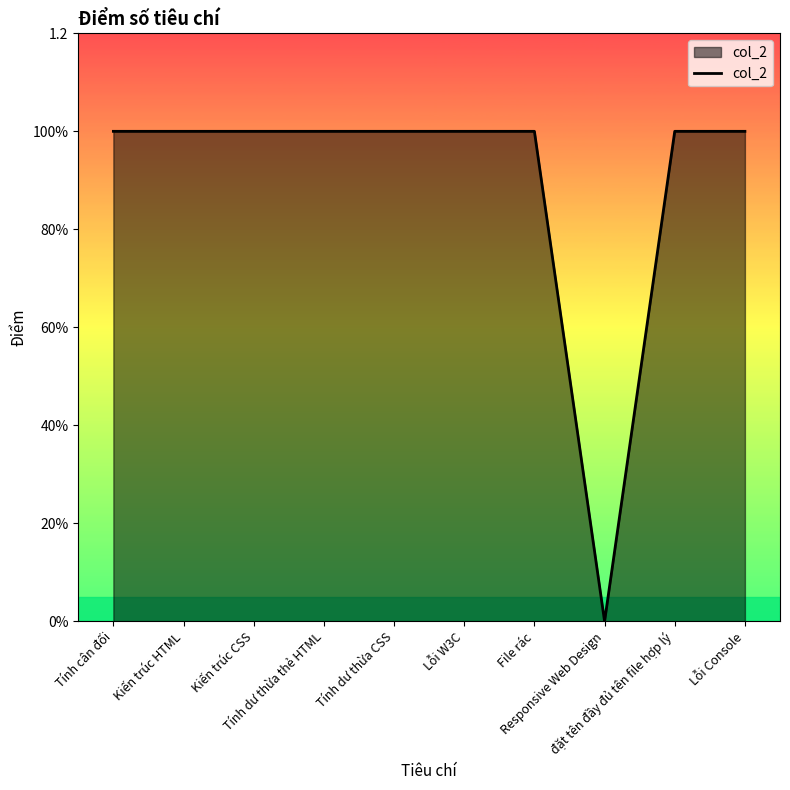

How many points are lower than both their immediate neighbors (excluding endpoints)?

1